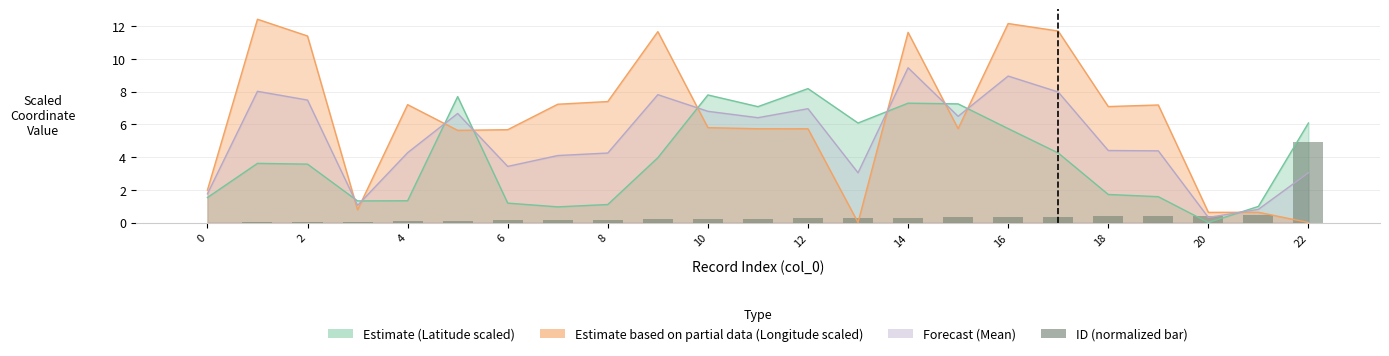

What is the average value?

0.4